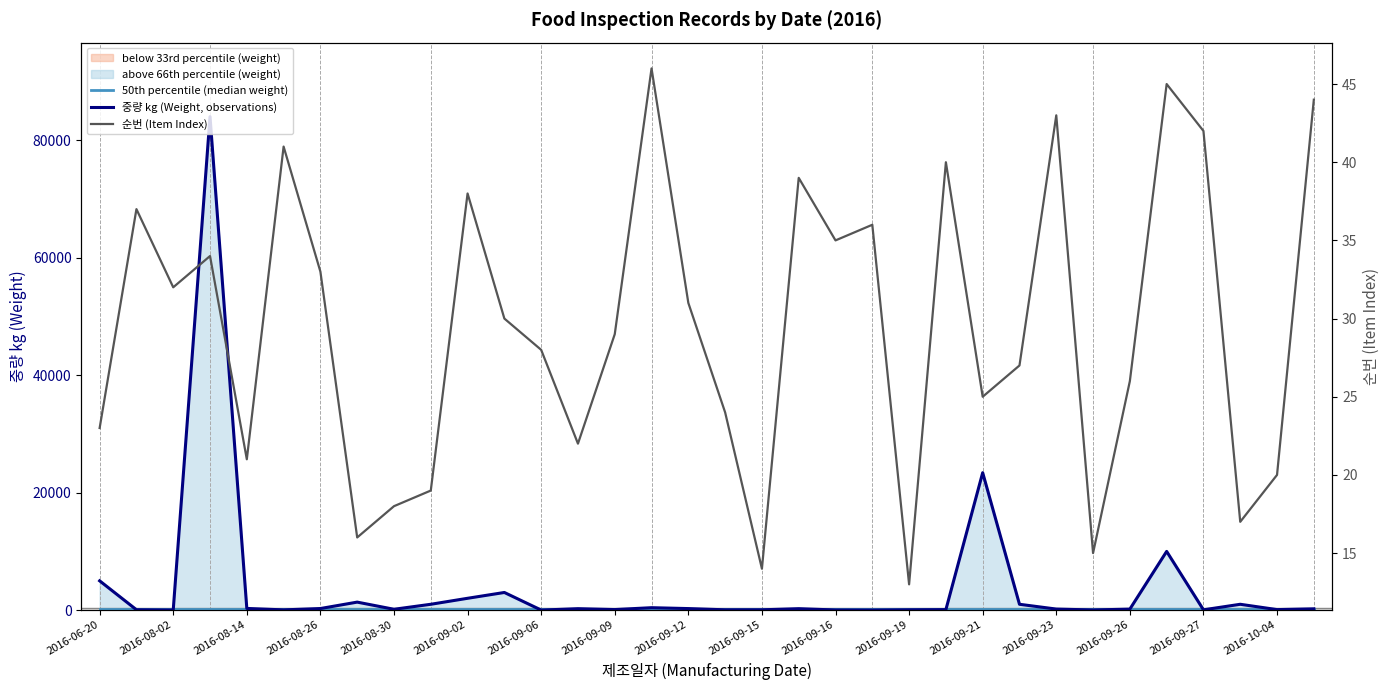

Reading left to right, transcribe all the data shown in this chart.

50th percentile (median weight): 205.5	205.5	205.5	205.5	205.5	205.5	205.5	205.5	205.5	205.5	205.5	205.5	205.5	205.5	205.5	205.5	205.5	205.5	205.5	205.5	205.5	205.5	205.5	205.5	205.5	205.5	205.5	205.5	205.5	205.5	205.5	205.5	205.5	205.5
중량 kg (Weight, observations): 4992.0	67.0	20.0	84000.0	292.0	48.0	277.0	1368.0	150.0	1000.0	2020.0	3010.0	11.0	252.0	100.0	420.0	269.0	60.0	60.0	252.0	30.0	15.0	60.0	88.0	23398.0	1000.0	186.0	32.0	176.0	10000.0	56.0	1000.0	94.0	225.0
순번 (Item Index): 23.0	37.0	32.0	34.0	21.0	41.0	33.0	16.0	18.0	19.0	38.0	30.0	28.0	22.0	29.0	46.0	31.0	24.0	14.0	39.0	35.0	36.0	13.0	40.0	25.0	27.0	43.0	15.0	26.0	45.0	42.0	17.0	20.0	44.0